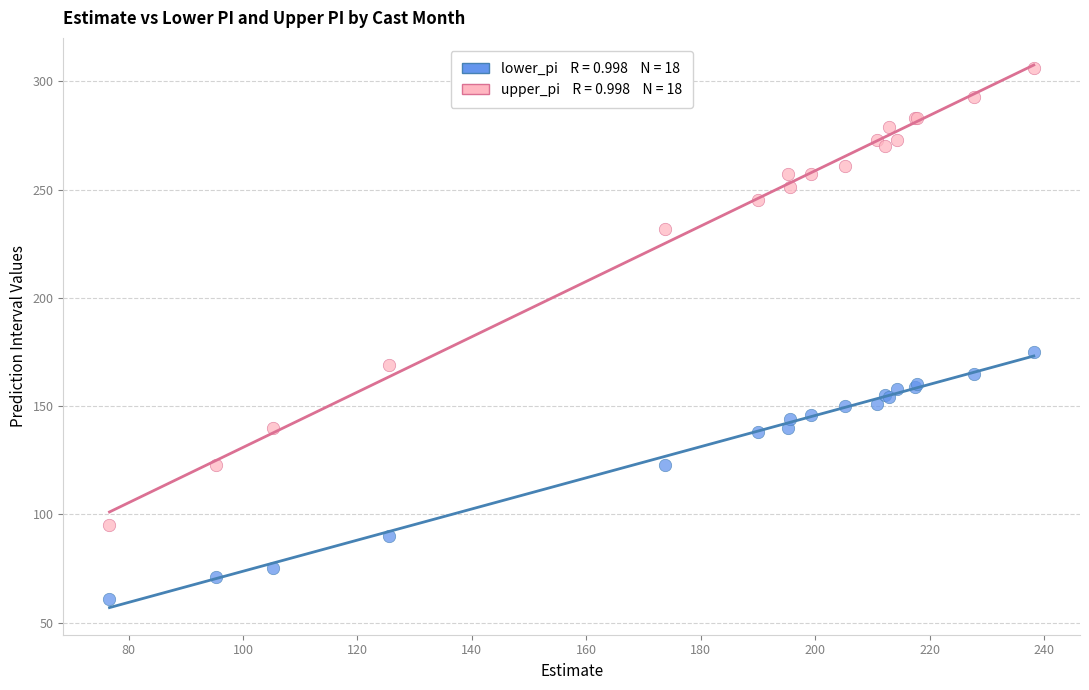

Across all series, what Y value is closest to 183?

175